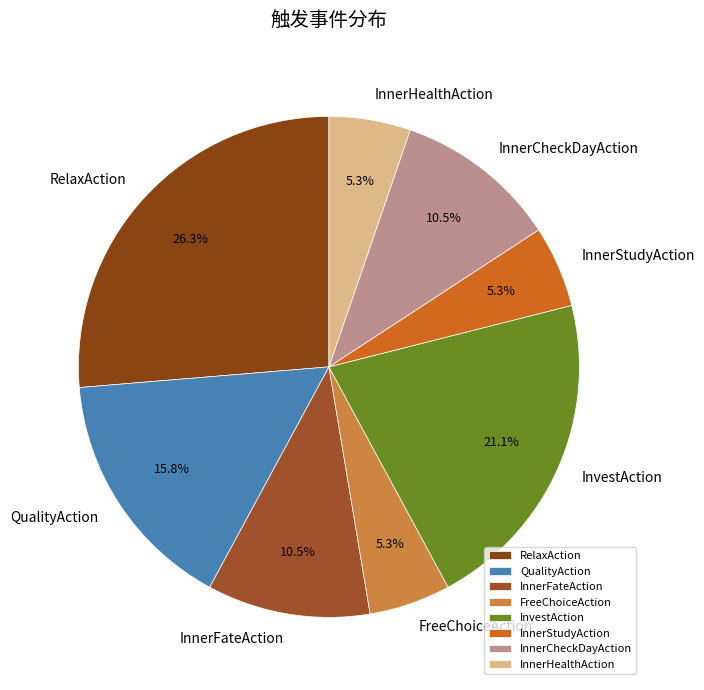

What is the largest slice in the pie chart?

RelaxAction